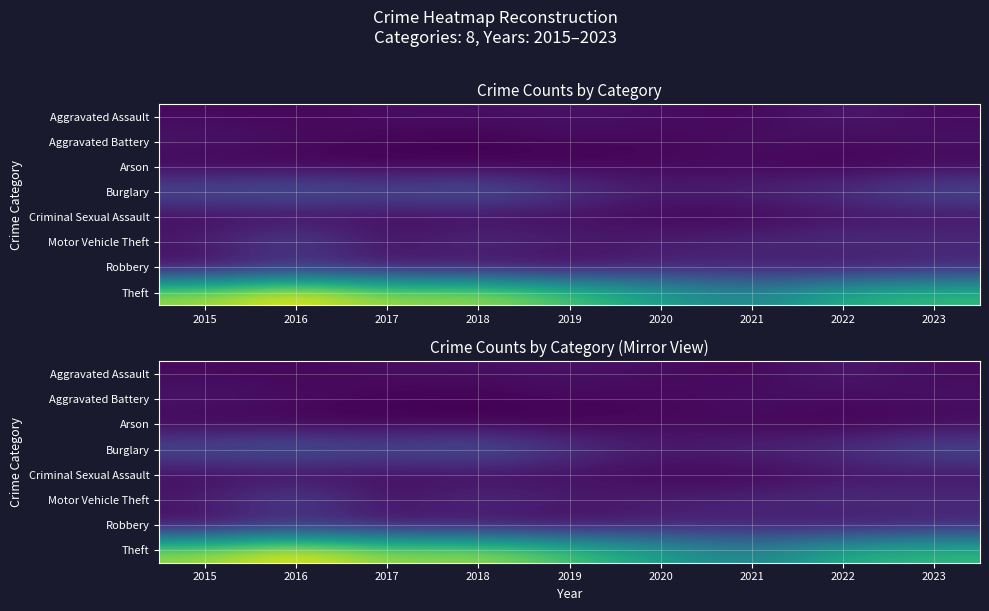

At how many categories does at least one series exceed 66?

3